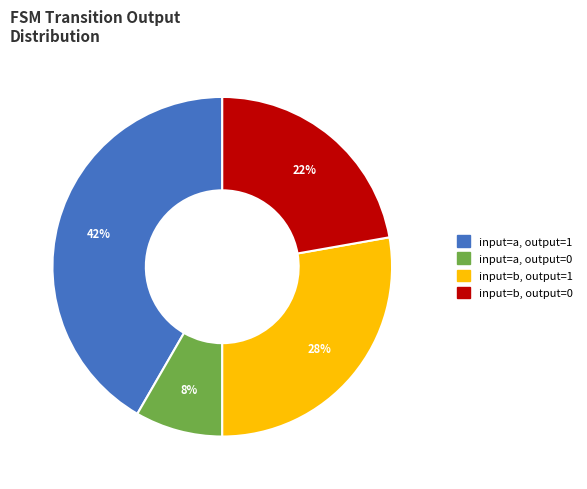

How many slices are in this pie chart?

4